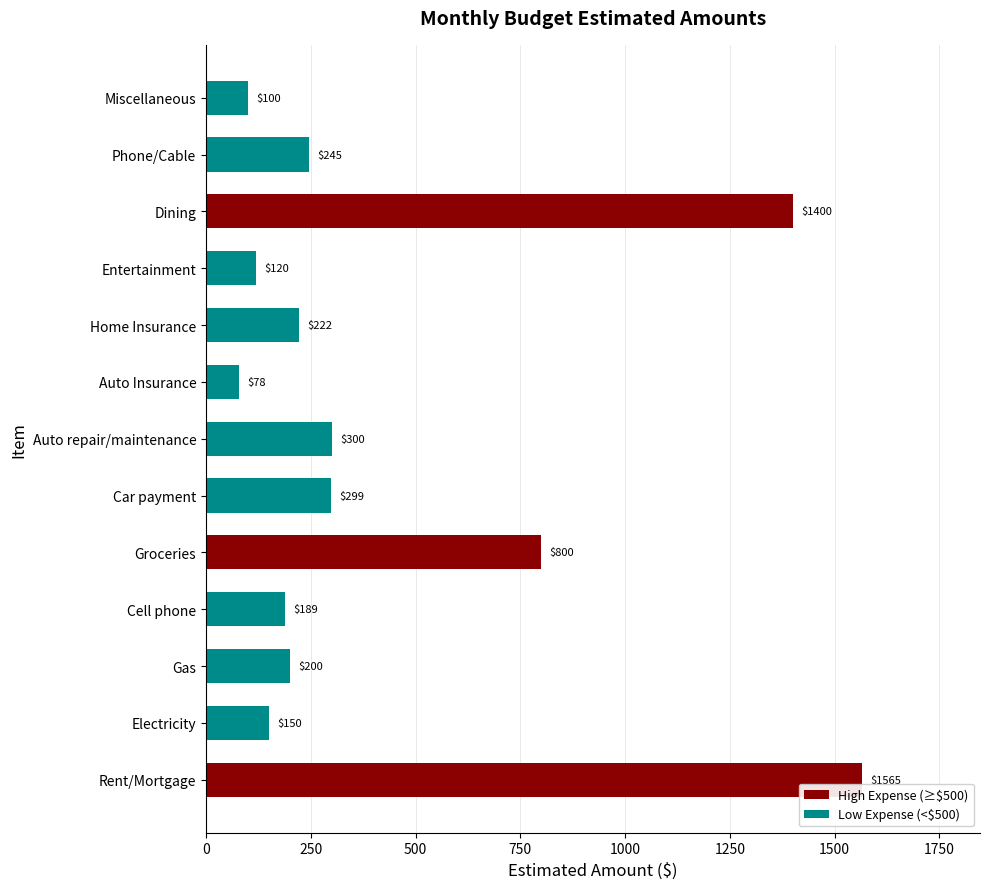

Reading bottom to top, transcribe all the data shown in this chart.

1565	150	200	189	800	299	300	78	222	120	1400	245	100